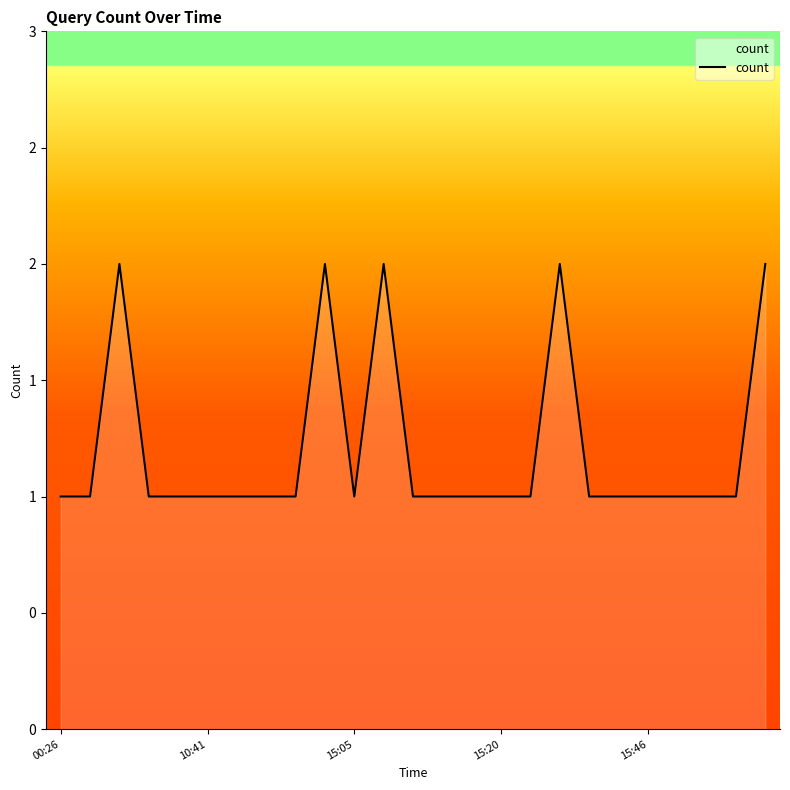

What is the minimum value shown in the chart?

1